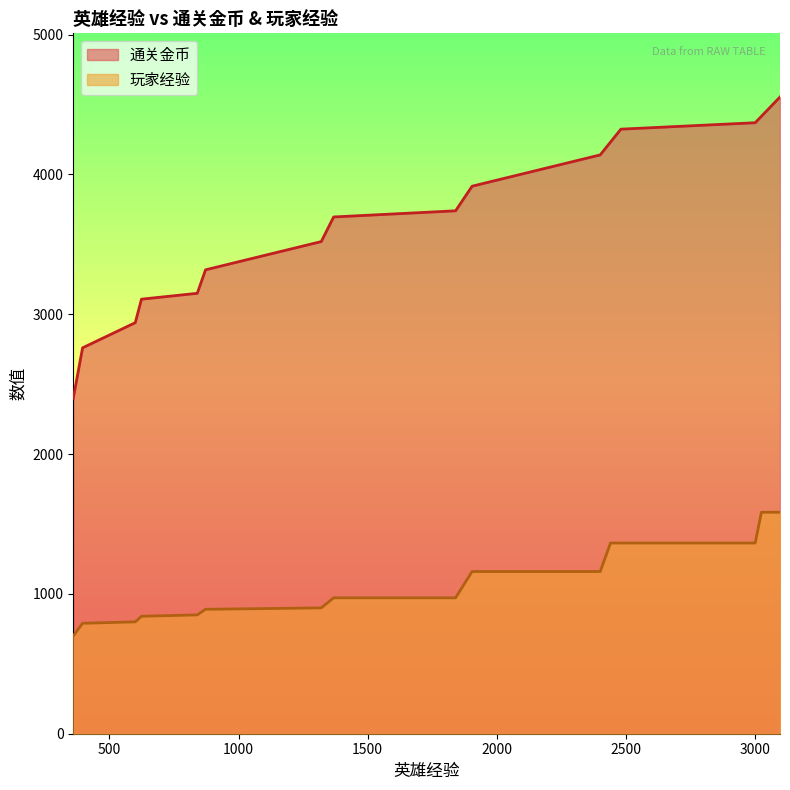

What is the value of the 3rd point from the left?

2940